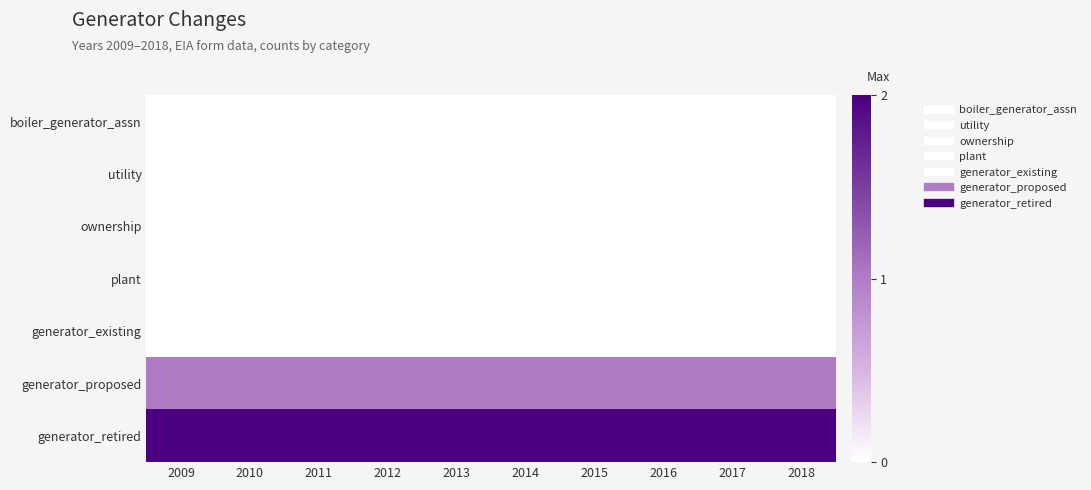

Which series has the largest total across all categories?

generator_retired